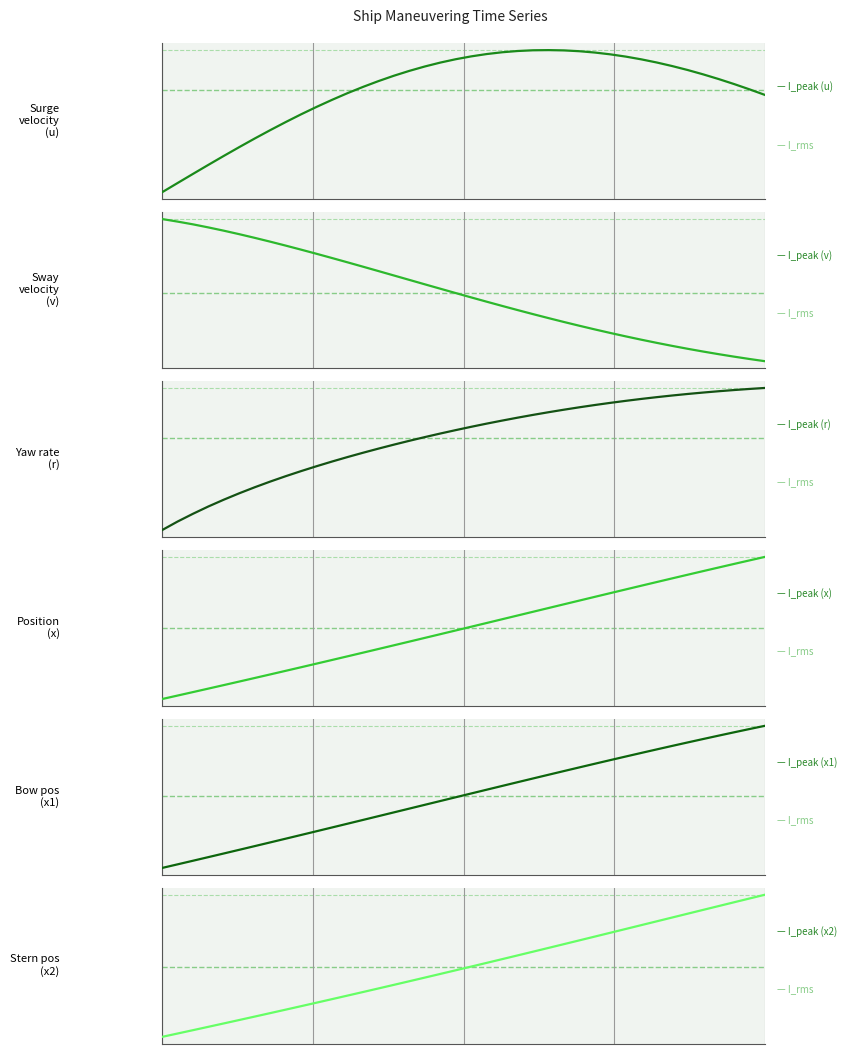

What is the sum of all v (sway vel) values?

-5.0